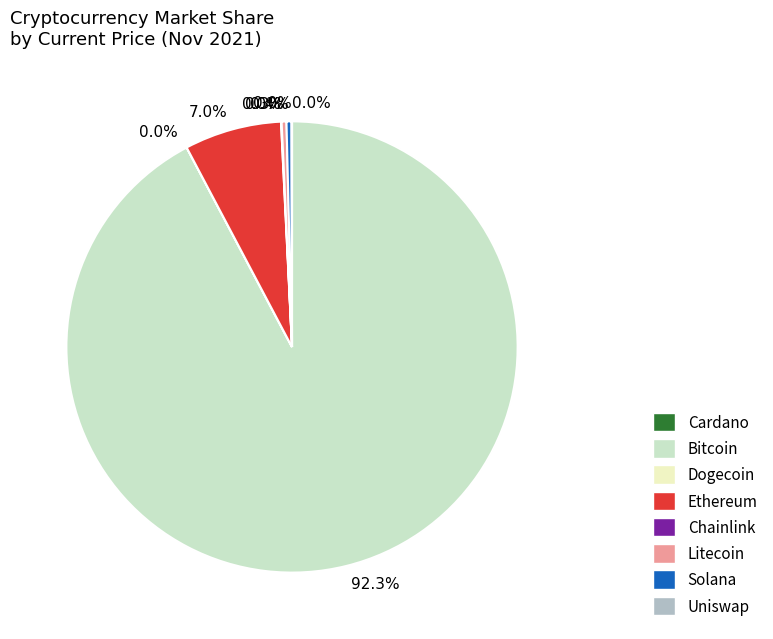

Is the sum of Ethereum and Solana greater than half?

No